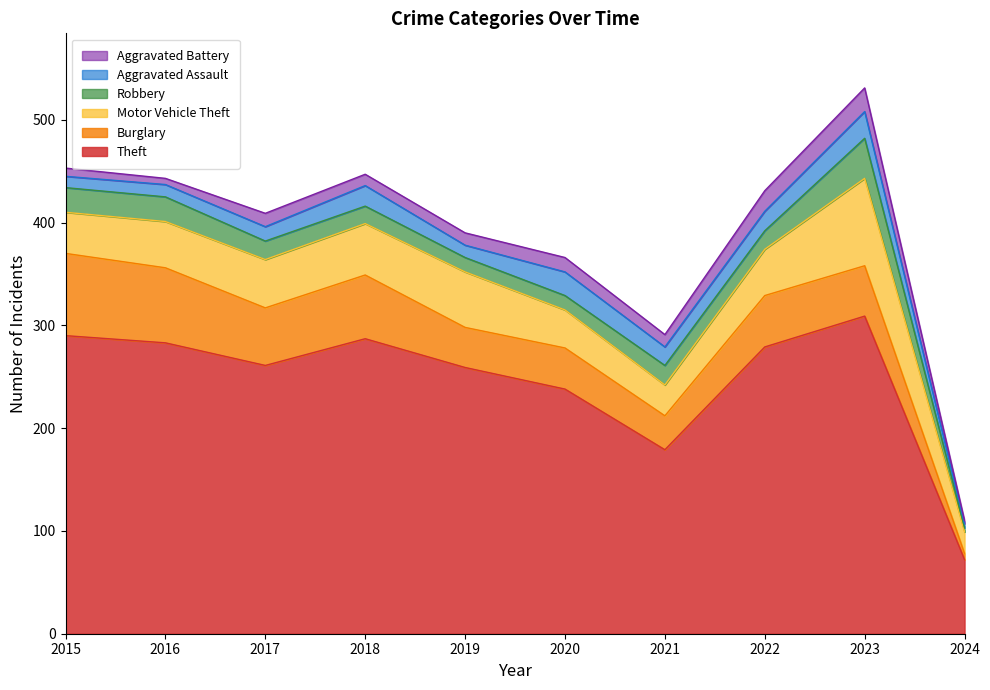

The Motor Vehicle Theft series shows 40 at 2015. True or false?

True